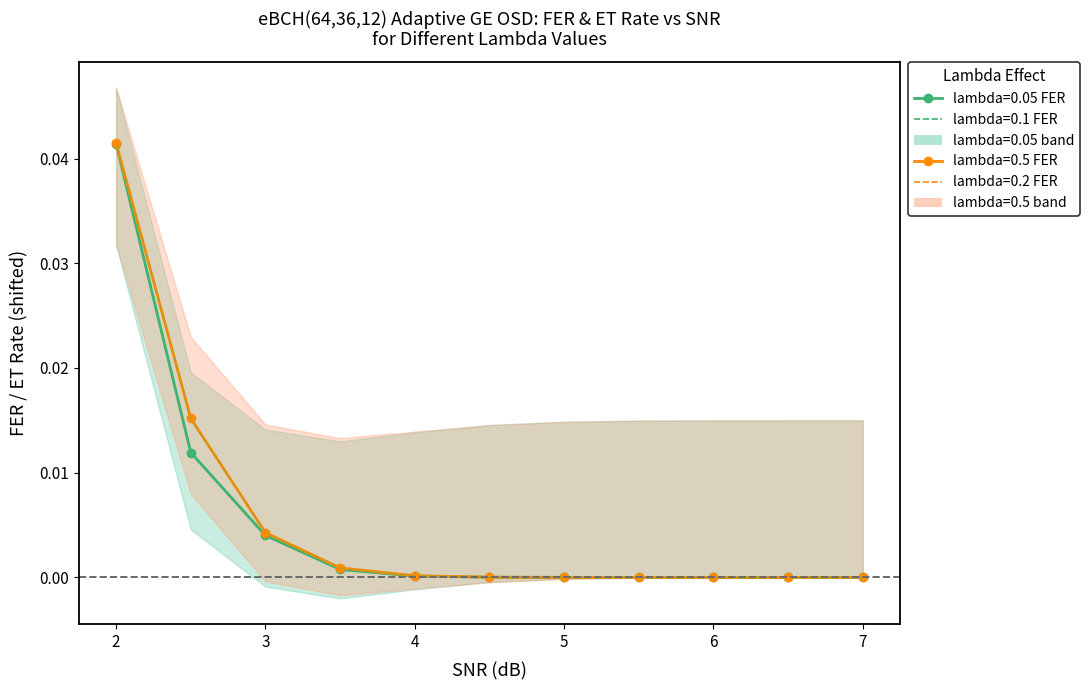

At which category is the sum across all series the highest?

2